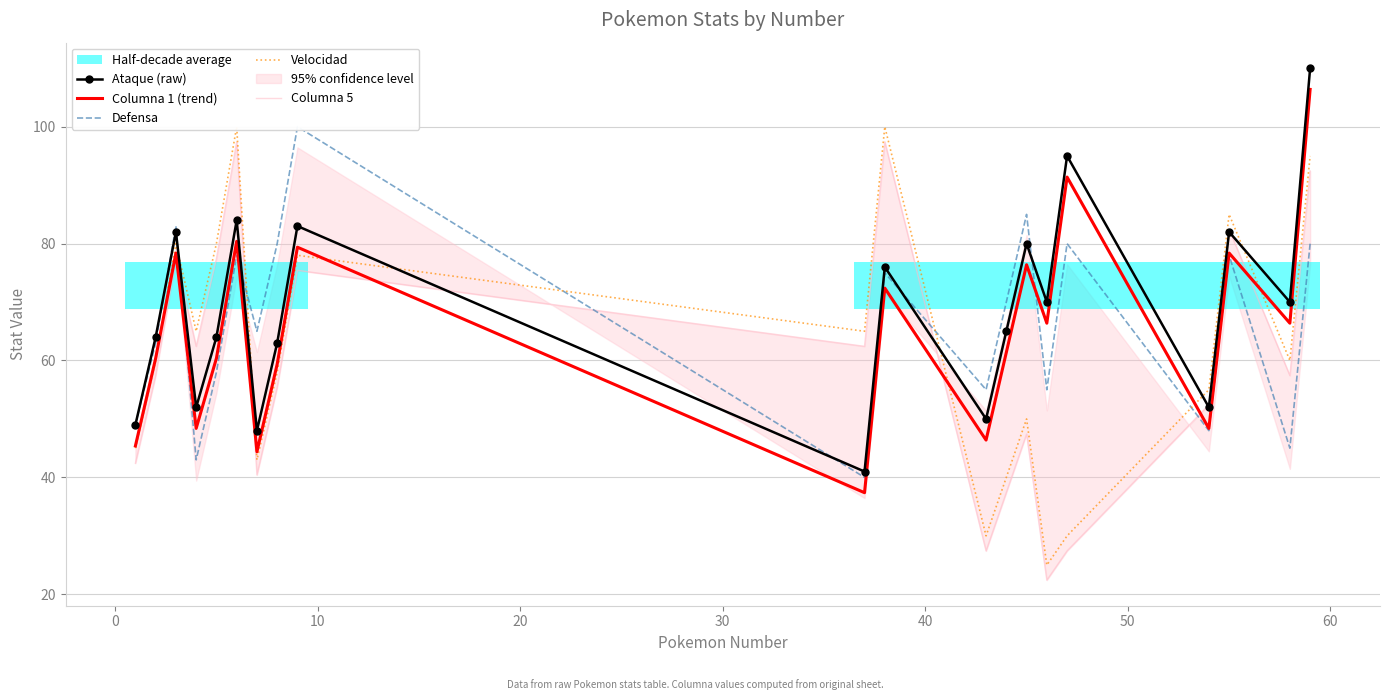

What is the difference between the maximum and minimum values in the Velocidad series?

75.0